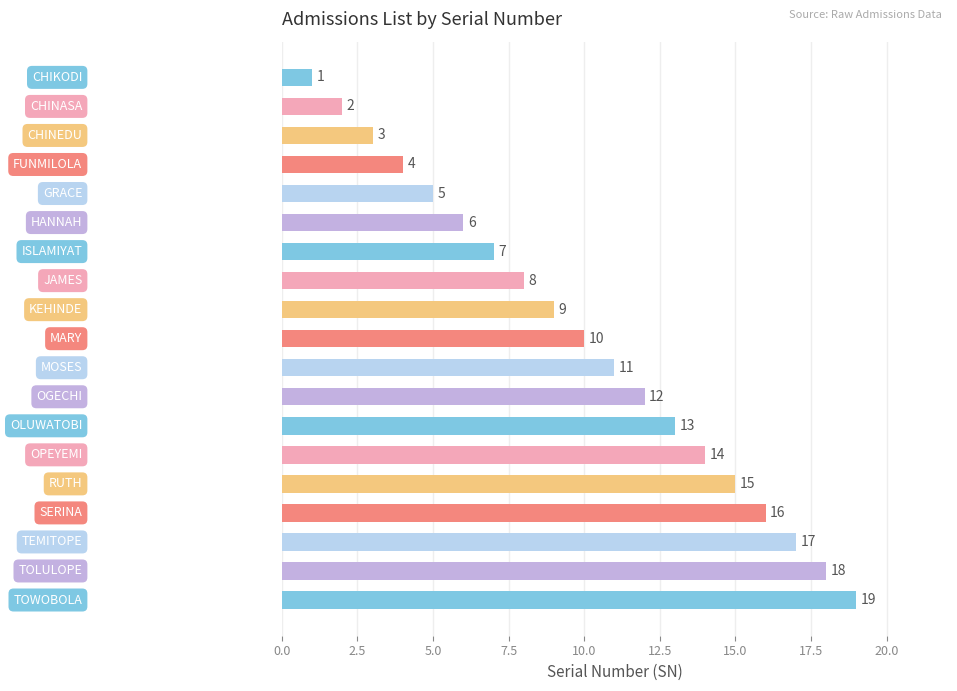

What is the value of the 18th bar from the top?

18